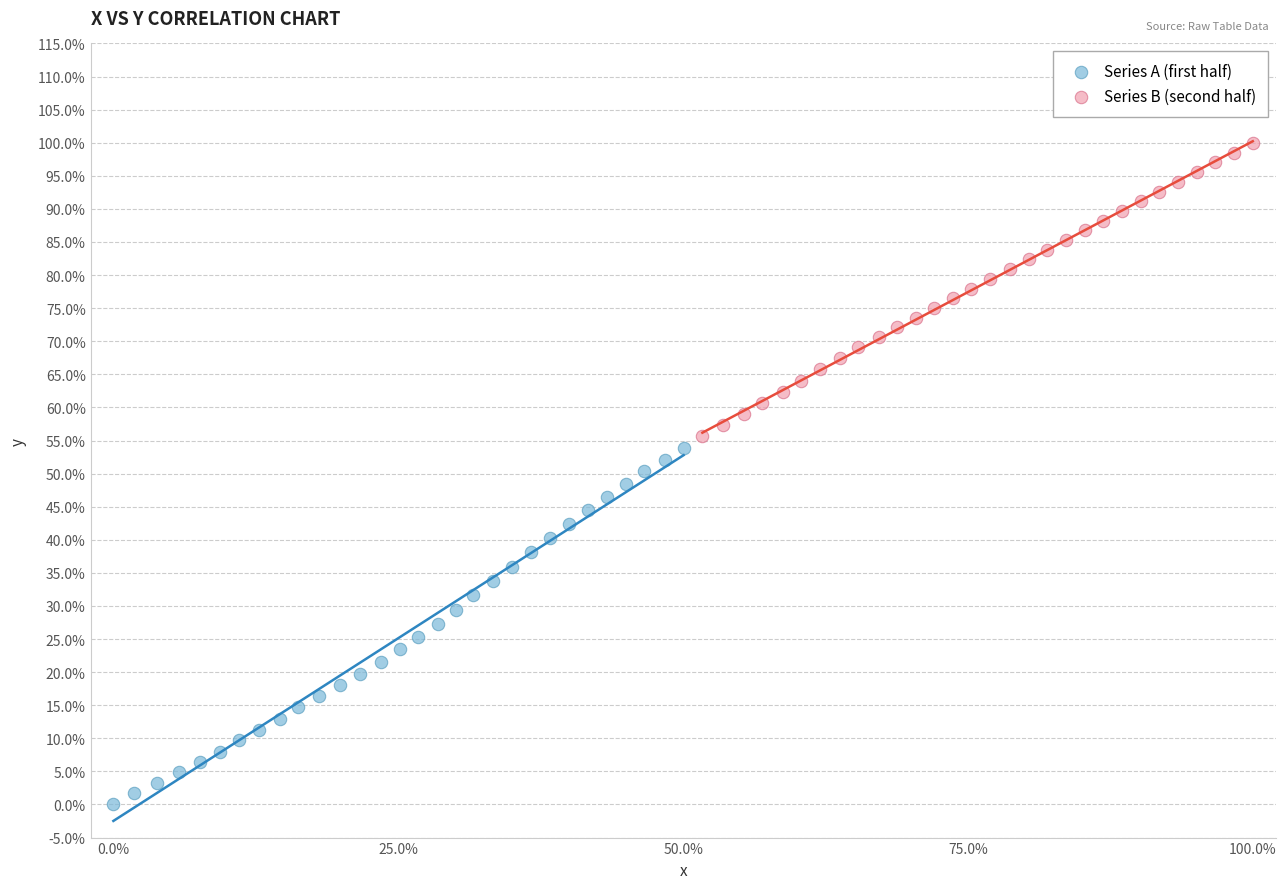

What are all the series names shown in the legend?

Series A (first half), Series B (second half)